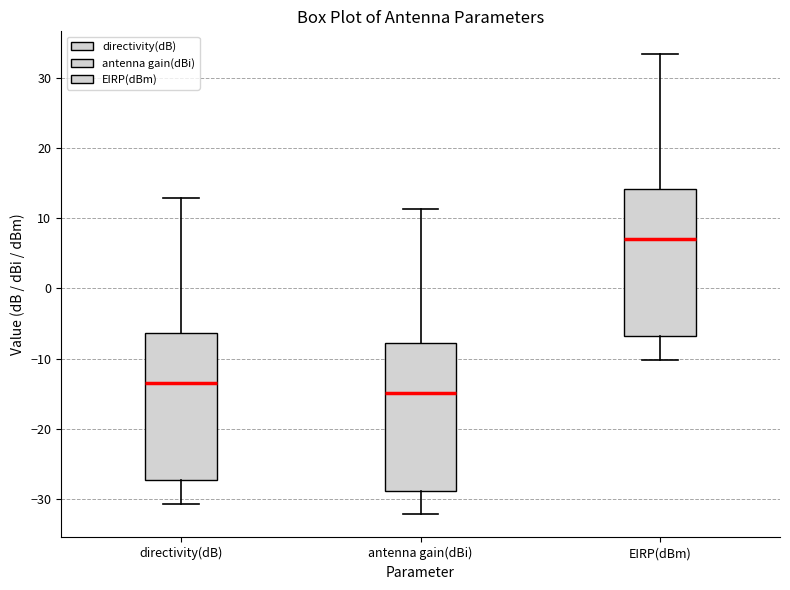

Where does the median line of the box for directivity(dB) sit on the y-axis? The values are not printed on the chart, so give them approximately, as read against the axis.

-13